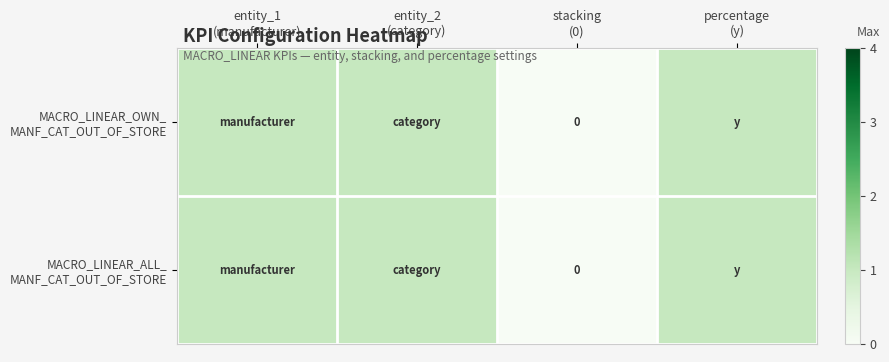

Is the value of MACRO_LINEAR_OWN_ MANF_CAT_OUT_OF_STORE at entity_2 (category) greater than the value of MACRO_LINEAR_ALL_ MANF_CAT_OUT_OF_STORE at entity_1 (manufacturer)?

No